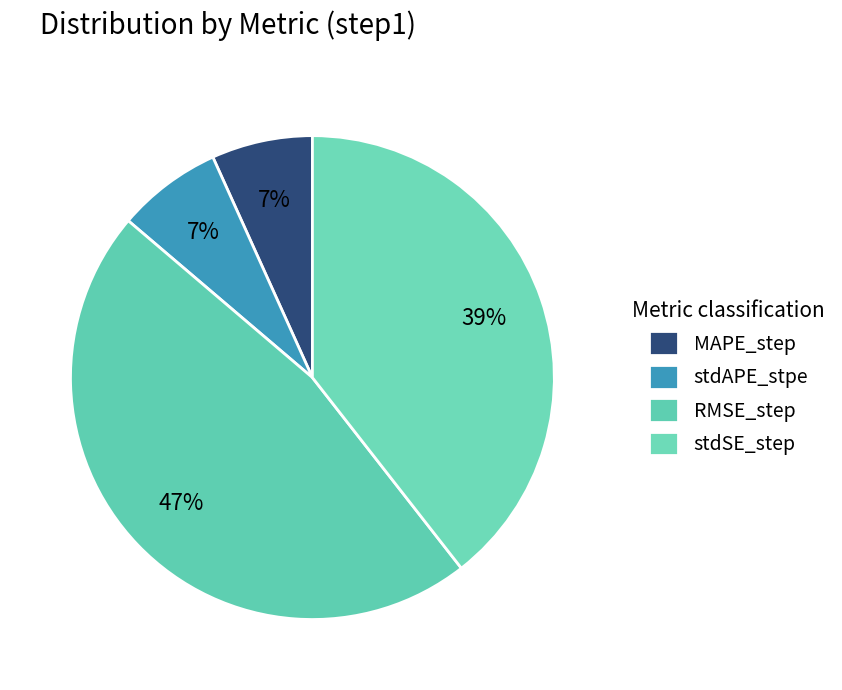

Count the number of slices in the pie.

4